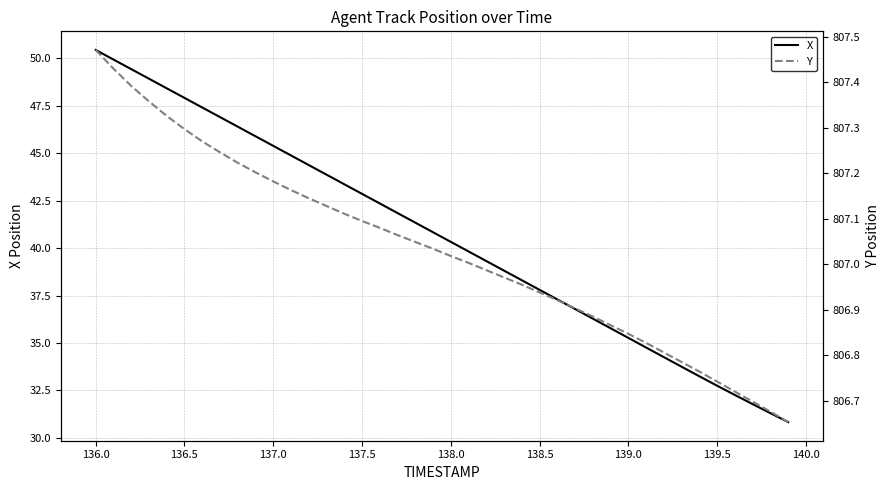

Does the chart display data point markers on the line(s)?

No